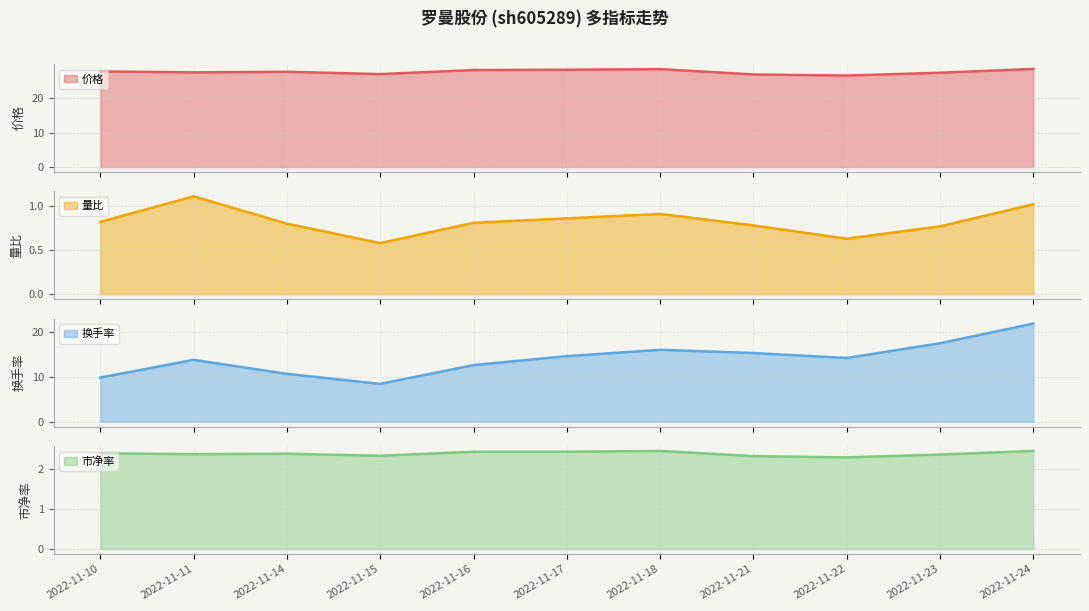

What is the spread (max minus min) of values at 2022-11-16?

27.4